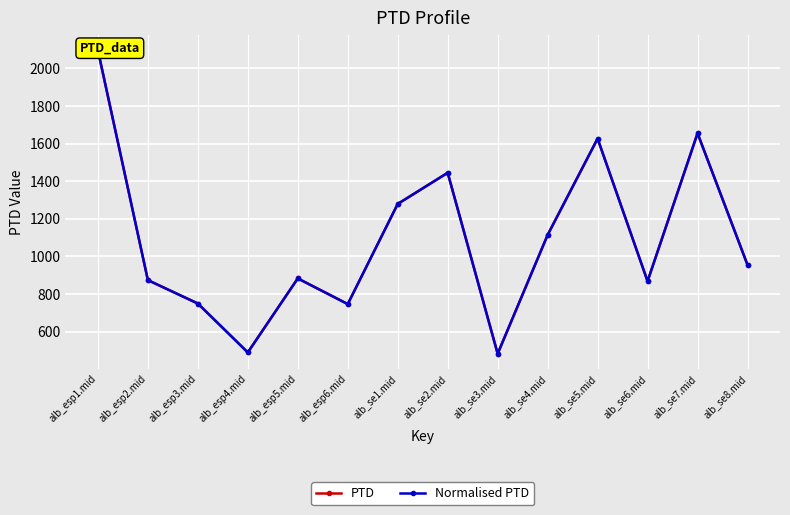

Rank the categories by Normalised PTD value from lowest to highest.

alb_se3.mid, alb_esp4.mid, alb_esp6.mid, alb_esp3.mid, alb_se6.mid, alb_esp2.mid, alb_esp5.mid, alb_se8.mid, alb_se4.mid, alb_se1.mid, alb_se2.mid, alb_se5.mid, alb_se7.mid, alb_esp1.mid